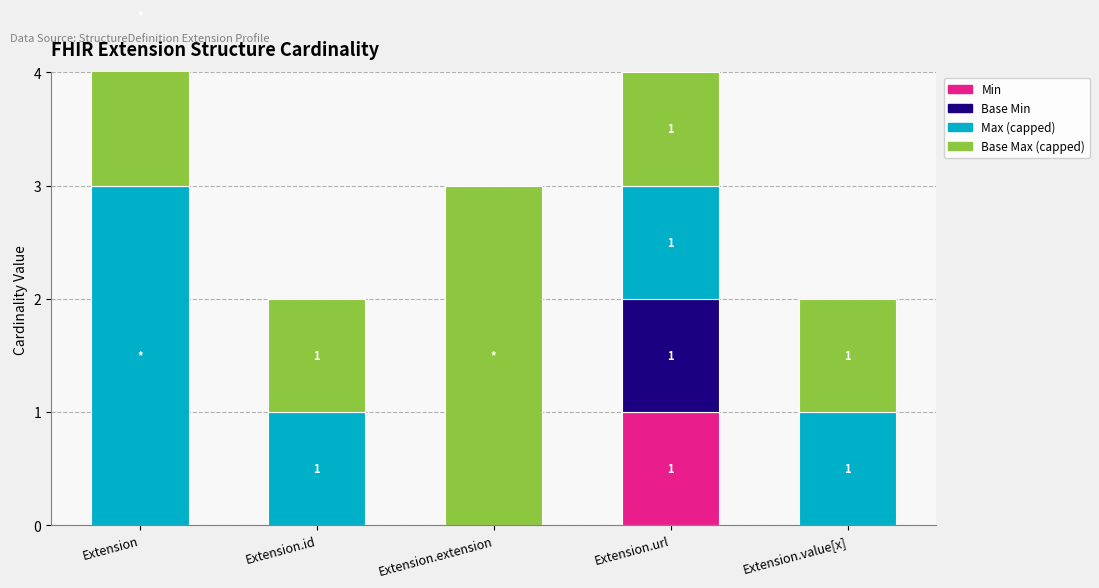

Rank the series by their maximum value, from lowest to highest.

Min, Base Min, Max (capped), Base Max (capped)